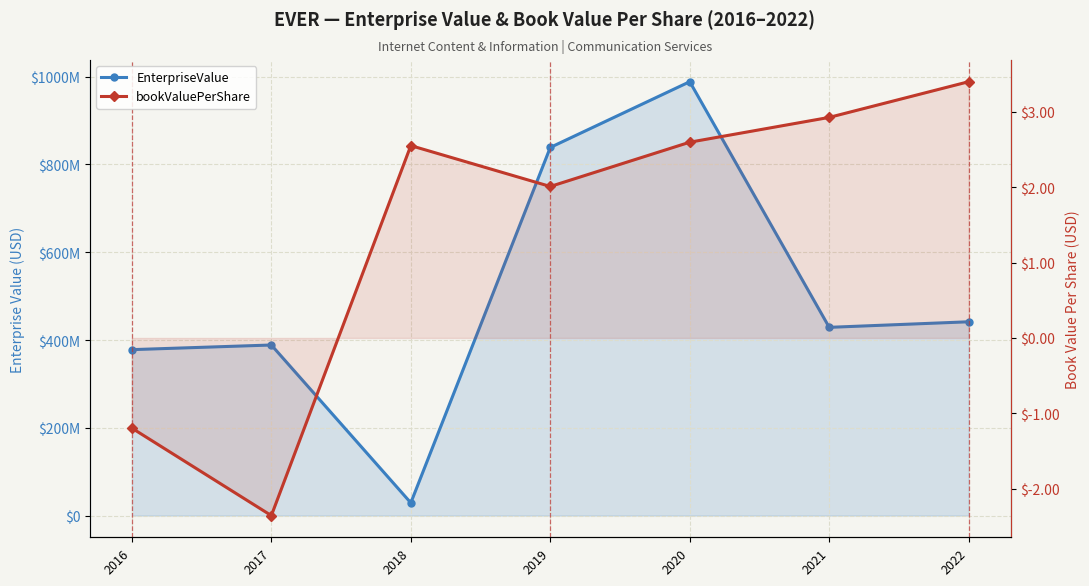

Rank the series by their maximum value, from highest to lowest.

EnterpriseValue, bookValuePerShare